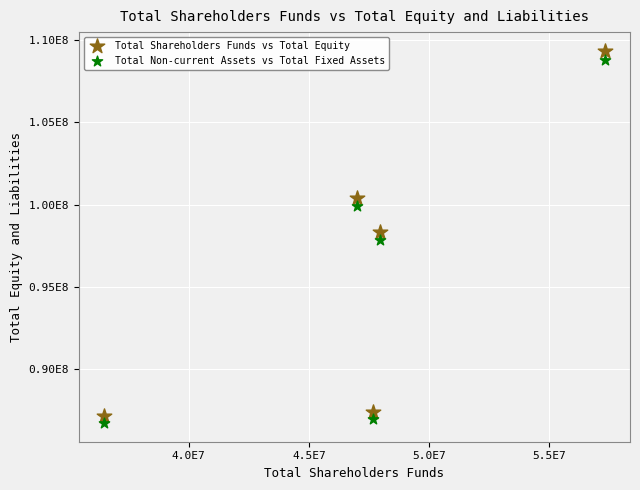

What are all the series names shown in the legend?

Total Shareholders Funds vs Total Equity, Total Non-current Assets vs Total Fixed Assets